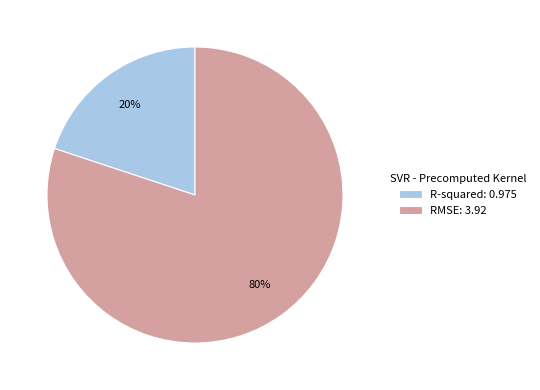

Do R-squared: 0.975 and RMSE: 3.92 together represent more than half of the pie?

Yes